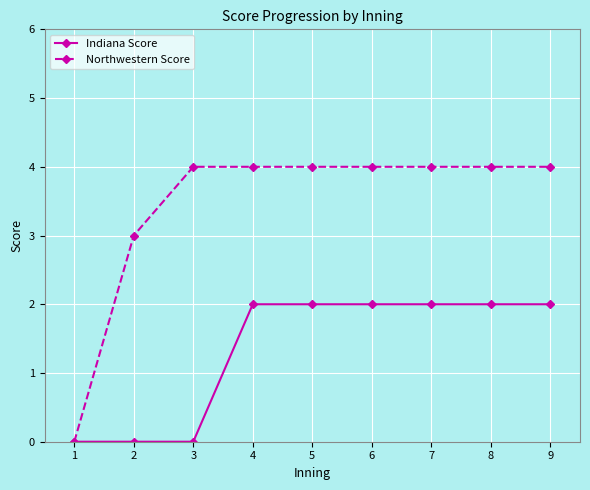

How many positive values does the Northwestern Score series have?

8